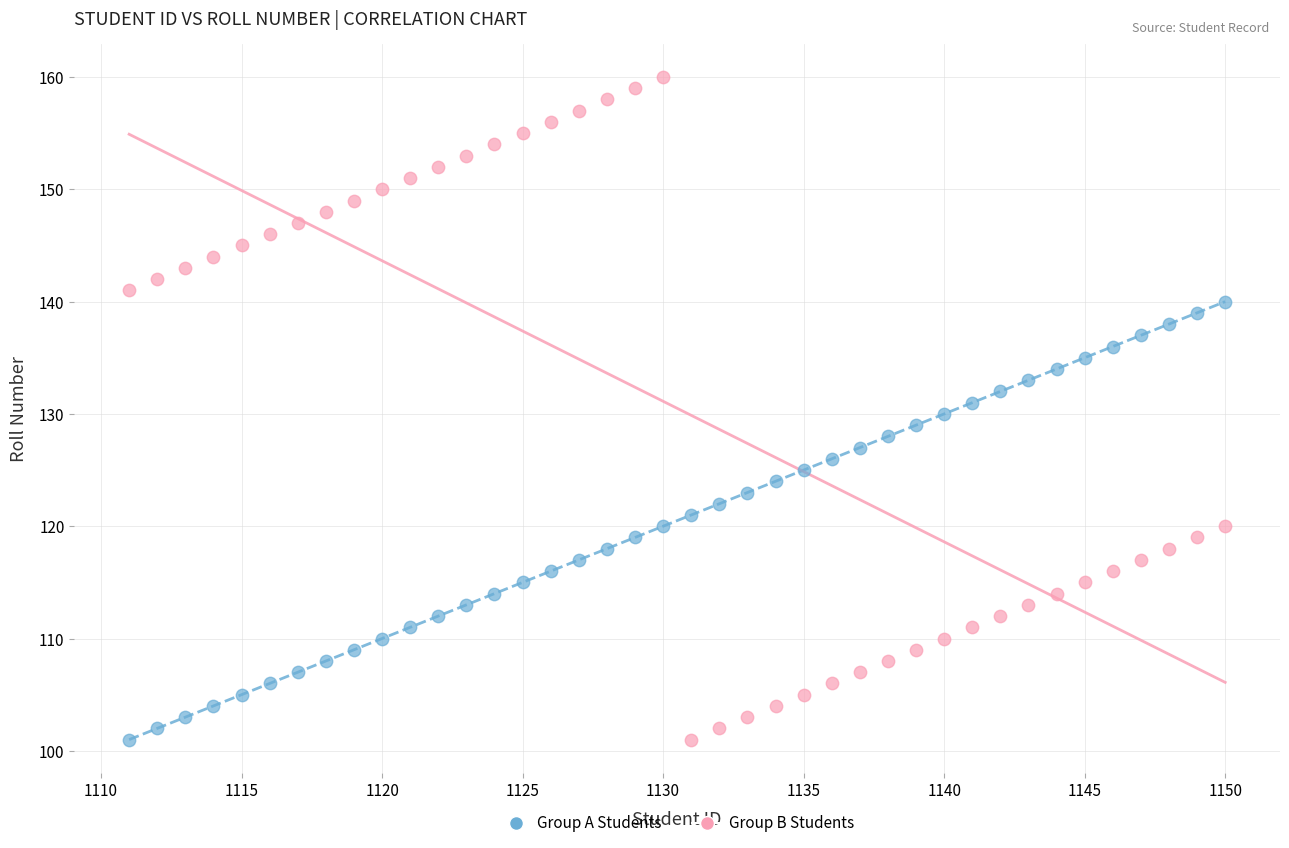

Which series reaches the maximum Y coordinate?

Group B Students